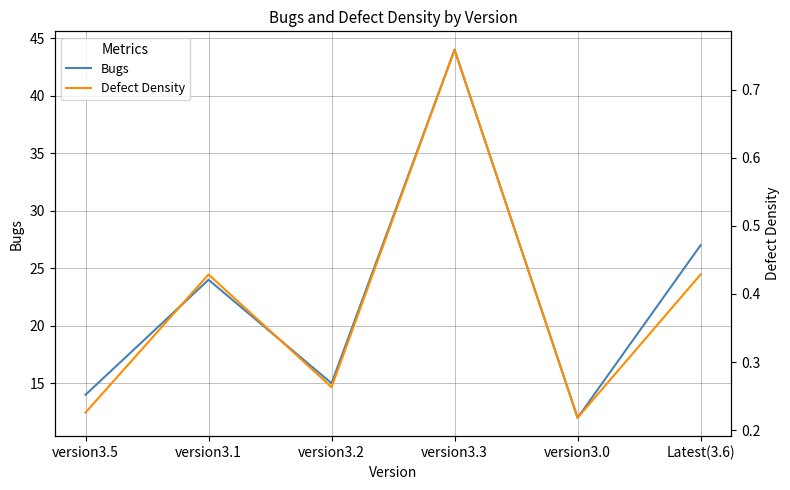

Which has a higher value, version3.0 or version3.5?

version3.5